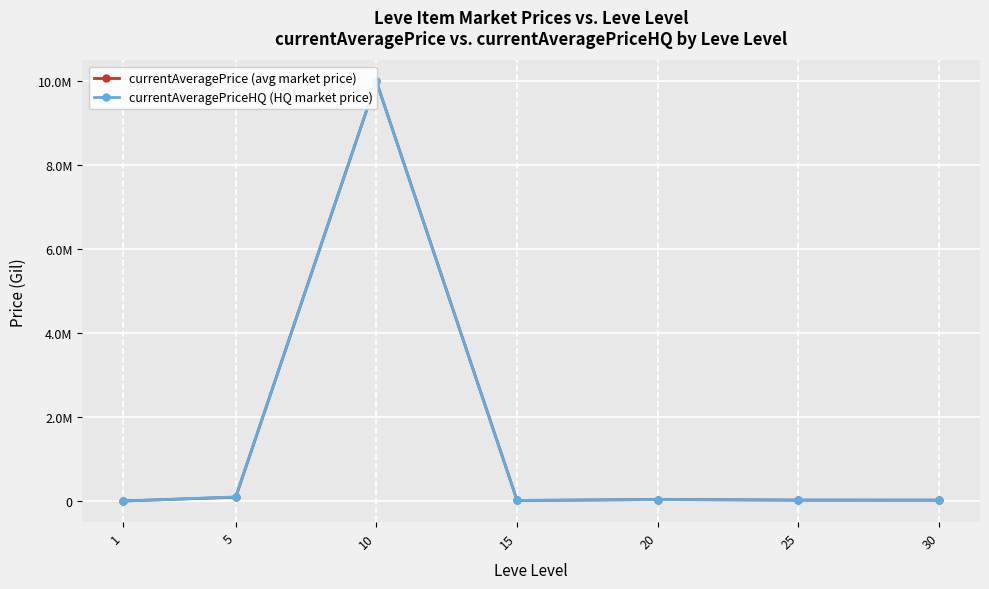

At which label is currentAveragePrice (avg market price) closest to 5001903?

5